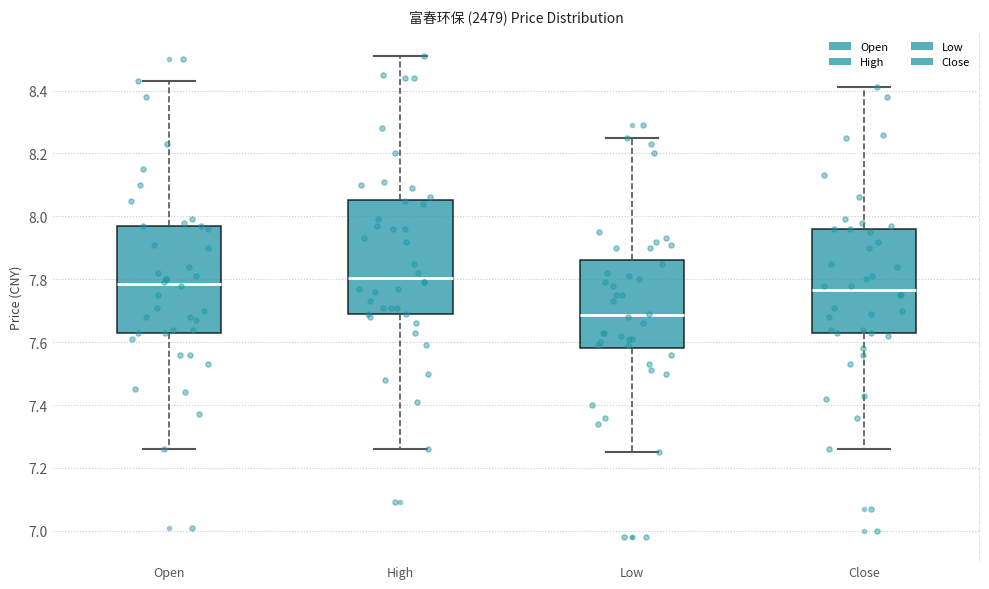

Reading left to right, read every box against the y-axis: the position of its median line, the range the box covers, and the ends of its whiskers. The values are not printed on the chart, so give them approximately, as read against the axis.

Open: median 7.78, box 7.64 to 7.98, whiskers 7.26 to 8.44
High: median 7.80, box 7.70 to 8.06, whiskers 7.26 to 8.52
Low: median 7.68, box 7.58 to 7.86, whiskers 7.26 to 8.26
Close: median 7.76, box 7.62 to 7.96, whiskers 7.26 to 8.42